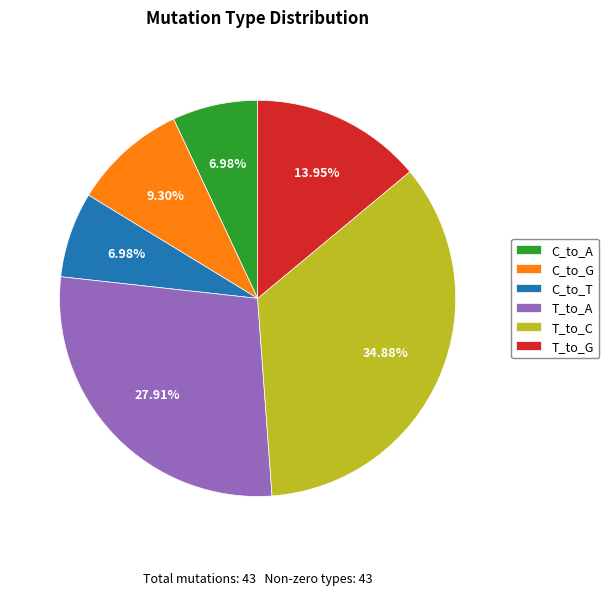

What percentage is the C_to_A slice, to the nearest percent?

7%